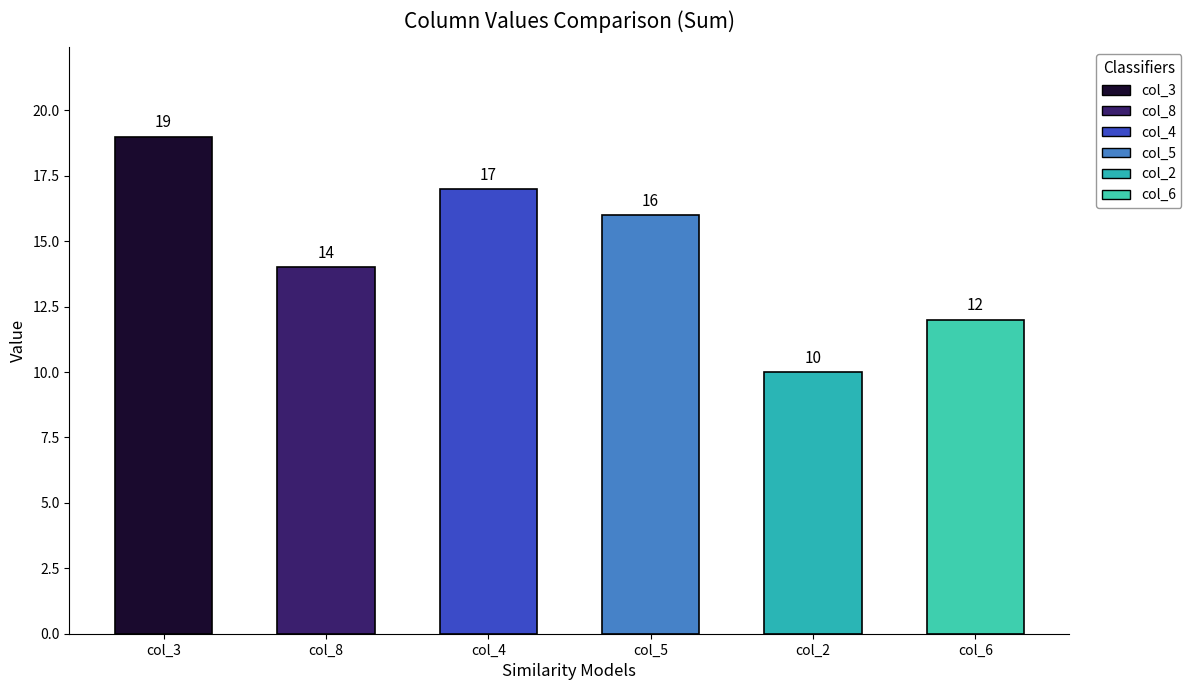

What are all the series names shown in the legend?

col_3, col_8, col_4, col_5, col_2, col_6